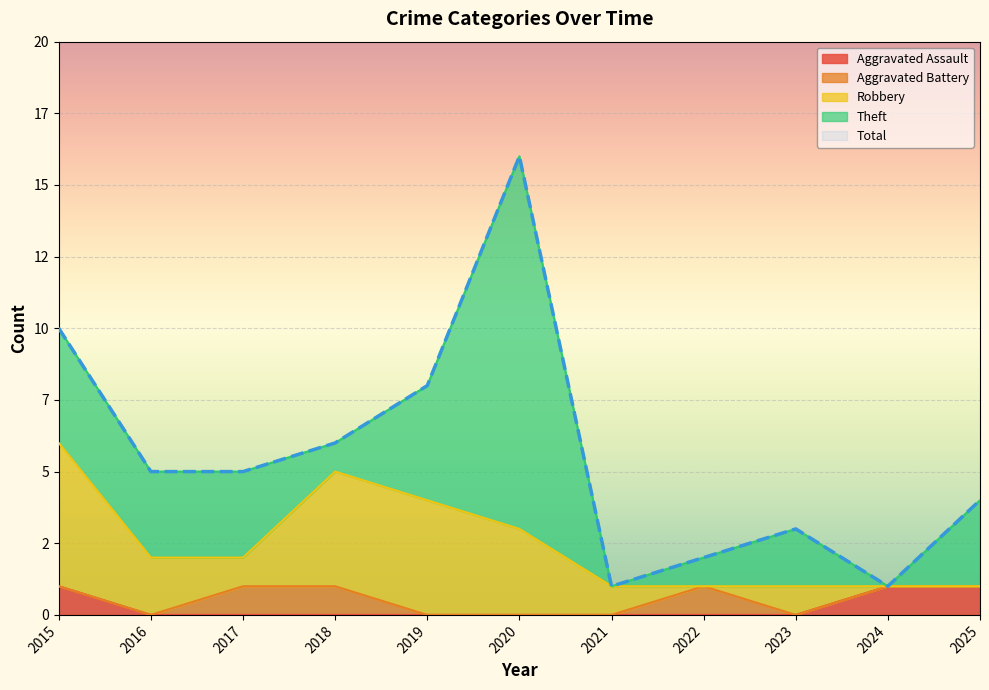

Rank the series at 2015 from lowest to highest value.

Aggravated Battery, Aggravated Assault, Theft, Robbery, Total